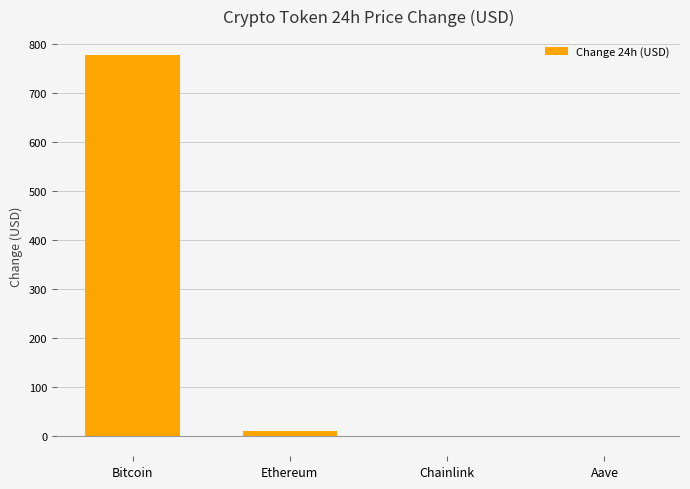

What is the difference between the values at Ethereum and Aave?

13.2